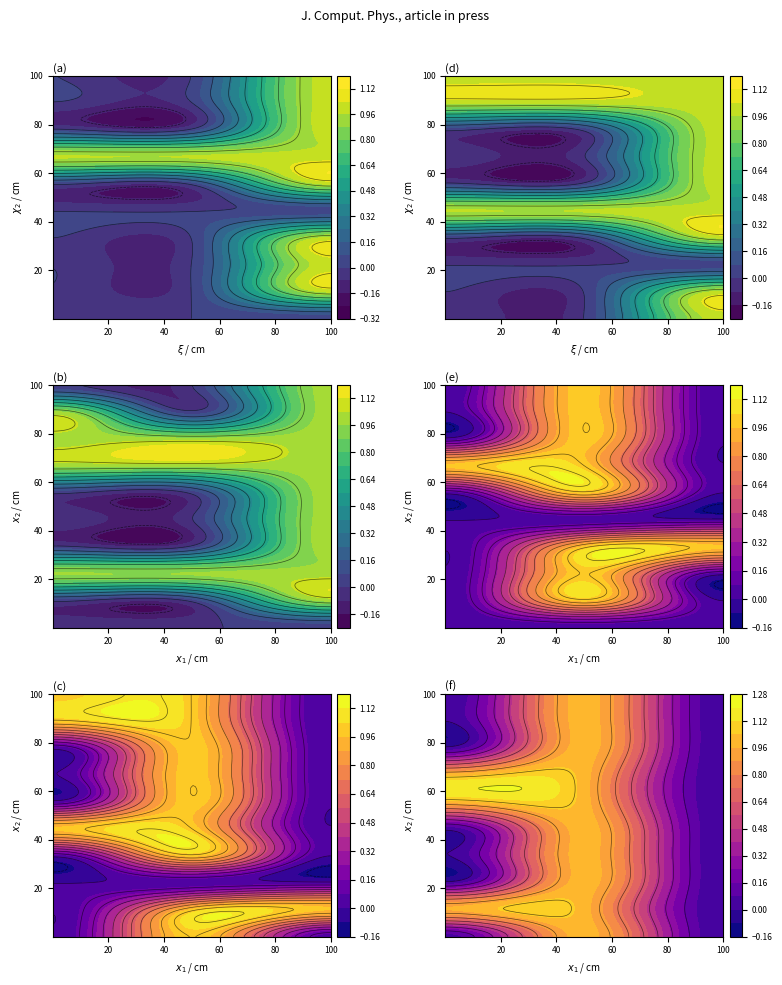

At how many categories does at least one series exceed 0?

15